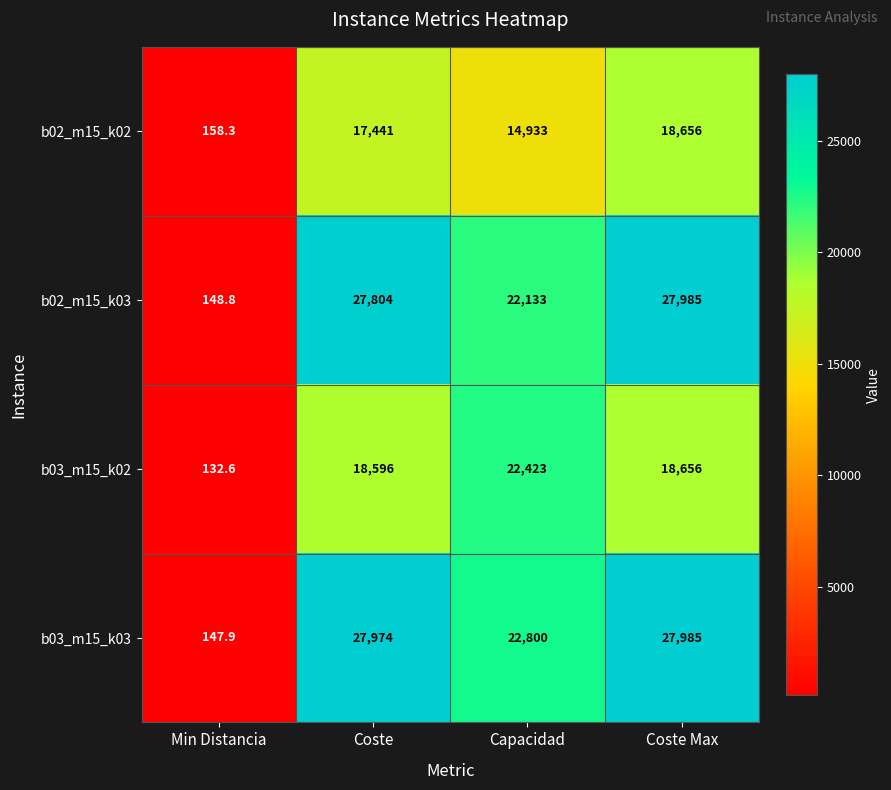

Rank the categories by b03_m15_k02 value from lowest to highest.

Min Distancia, Coste, Coste Max, Capacidad